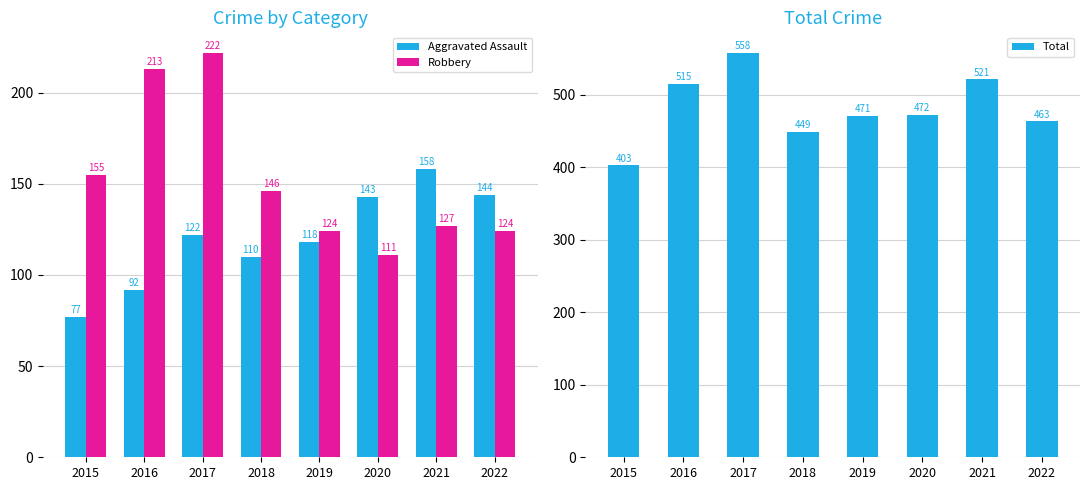

The value of Aggravated Assault at 2018 is 110. True or false?

True